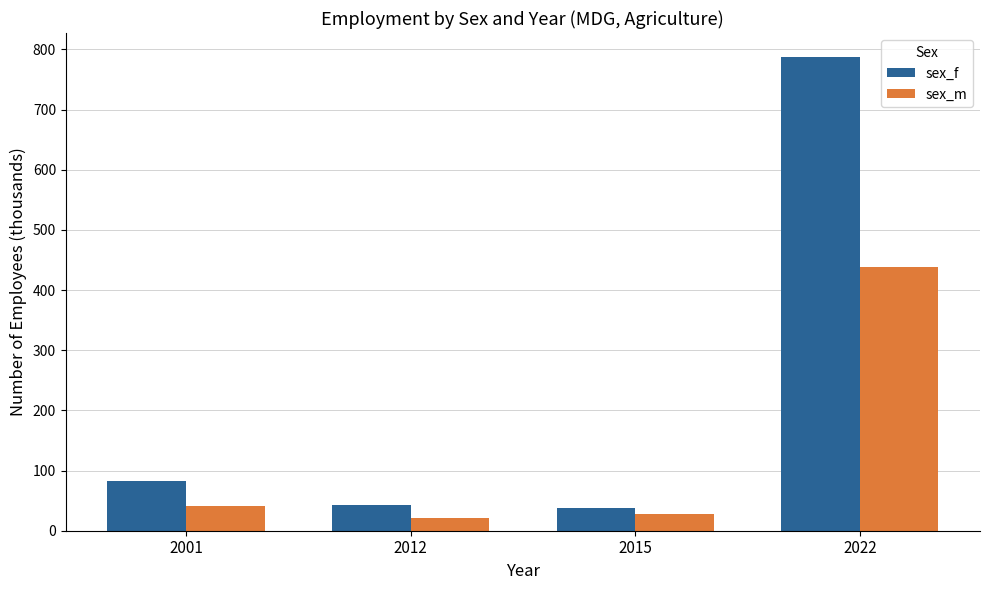

Between 2015 and 2022, which series saw the biggest shift?

sex_f